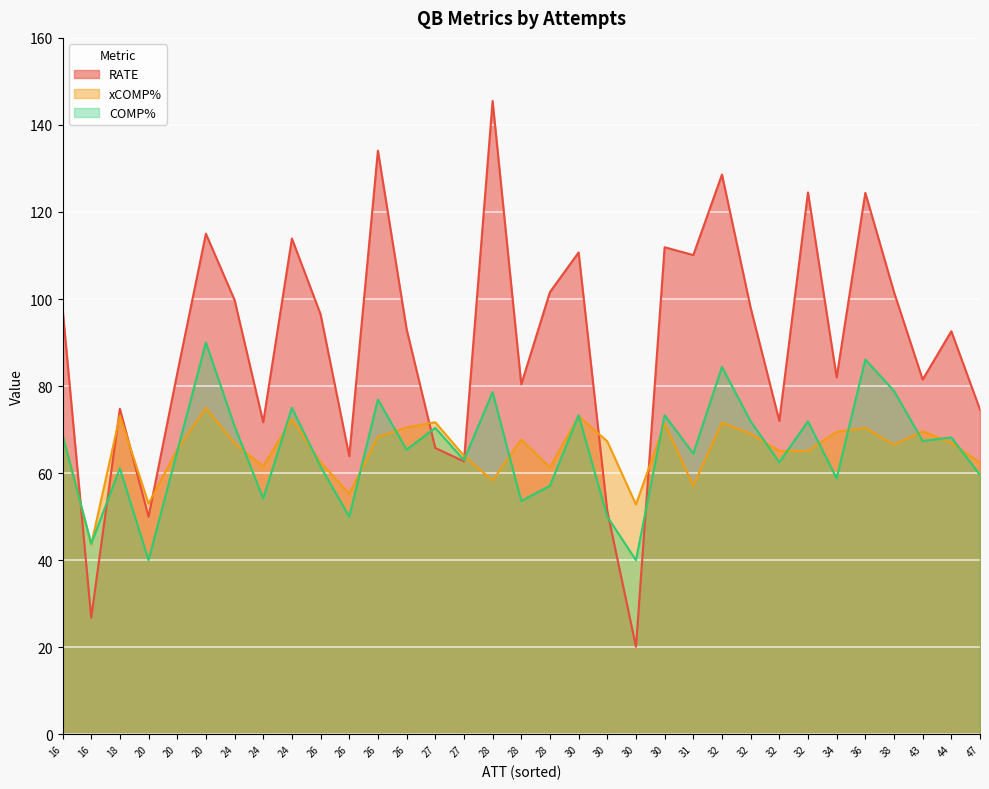

What is the smallest value displayed?

20.1